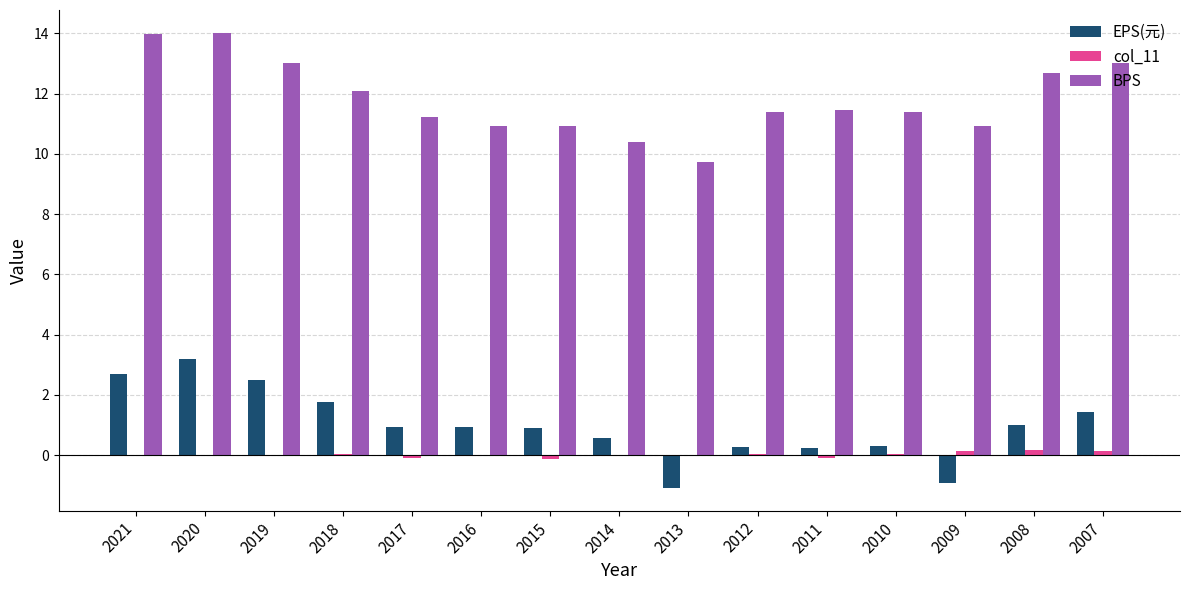

At which category is the sum across all series the highest?

2020